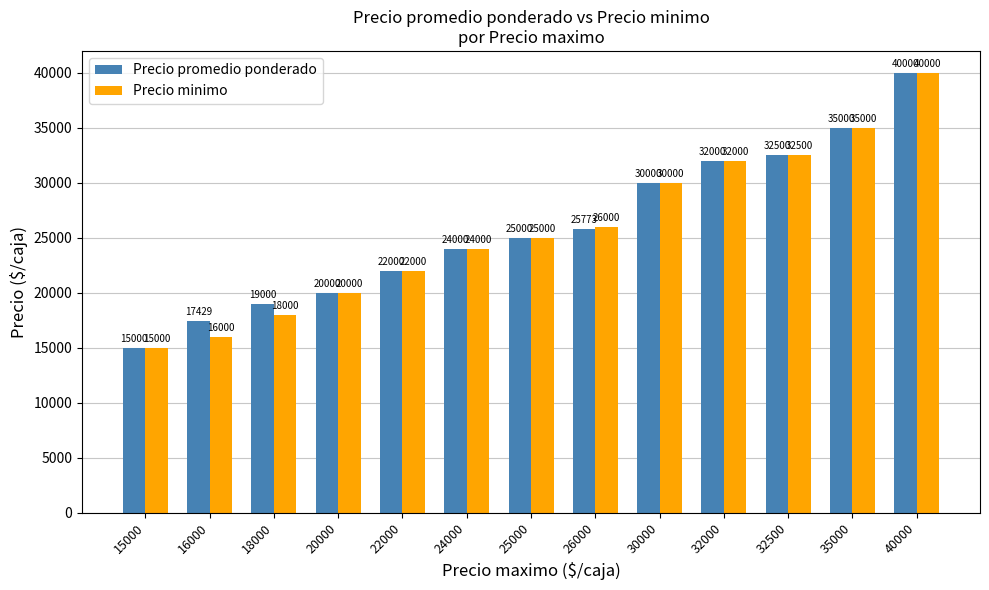

At which label is Precio promedio ponderado closest to 27500?

26000